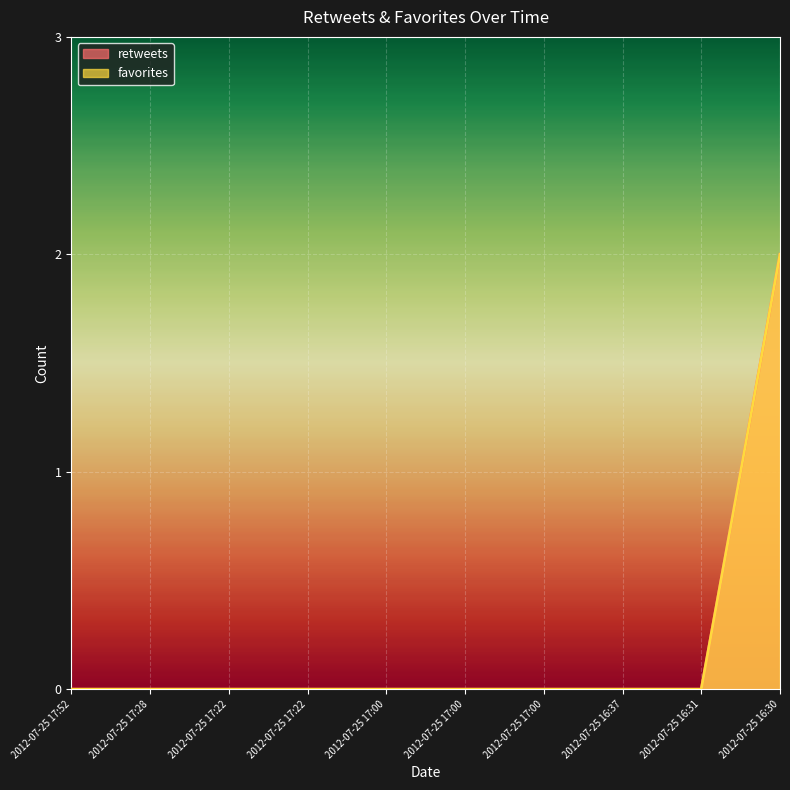

What is the difference between the maximum and minimum values in the favorites series?

2